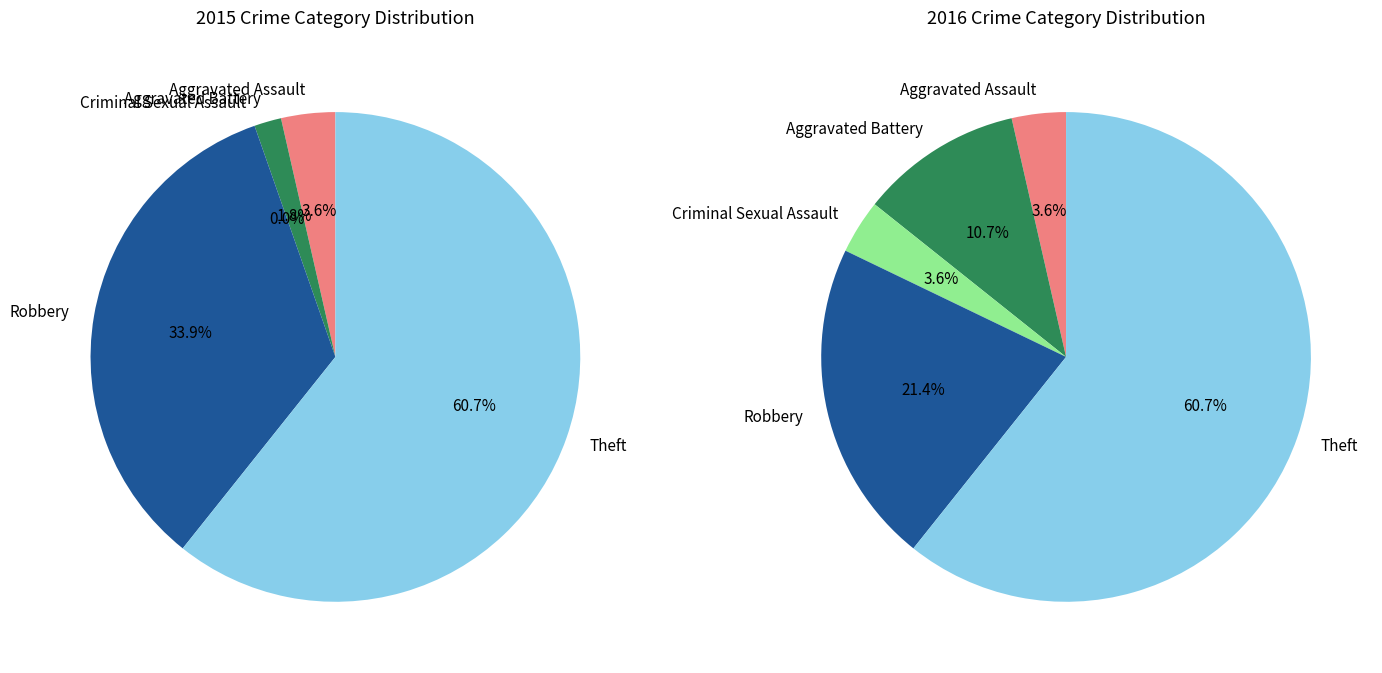

To the nearest percent, what is the average slice percentage?

20%